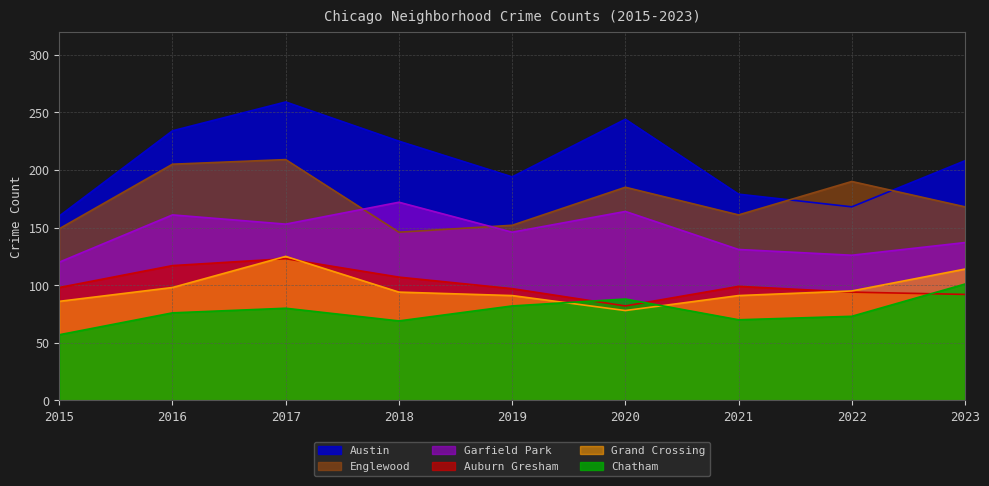

The value of Grand Crossing at 2020 is 31. True or false?

False